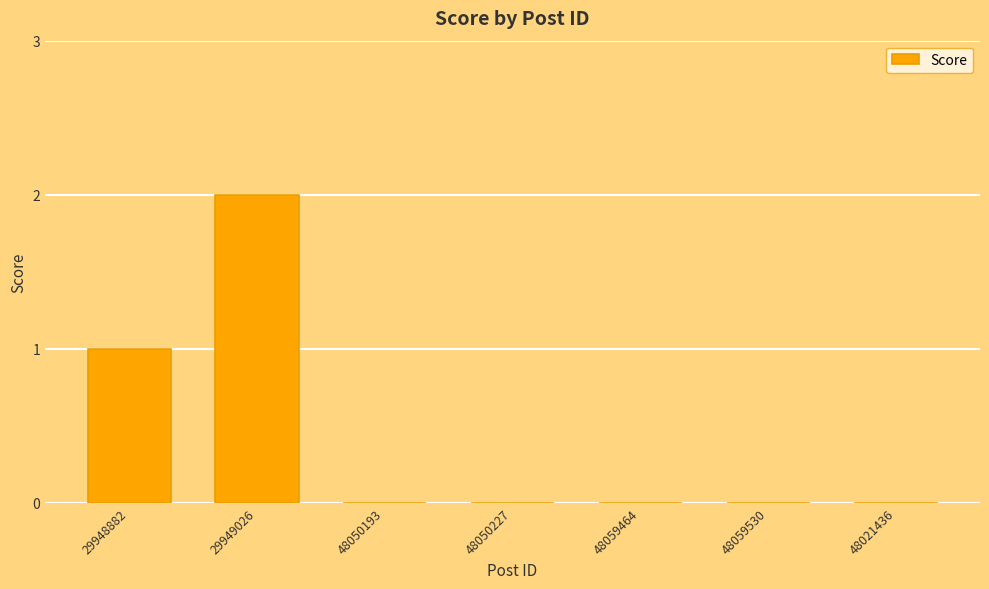

How many values are between 0 and 1?

6